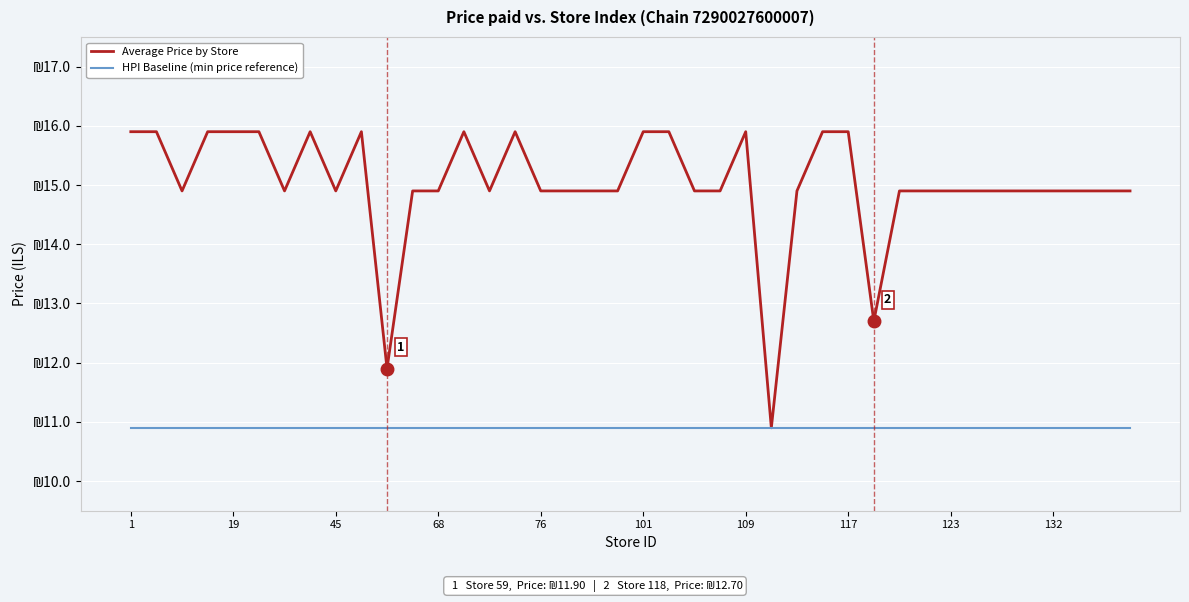

True or false: HPI Baseline (min price reference) and Average Price by Store intersect in this chart.

False